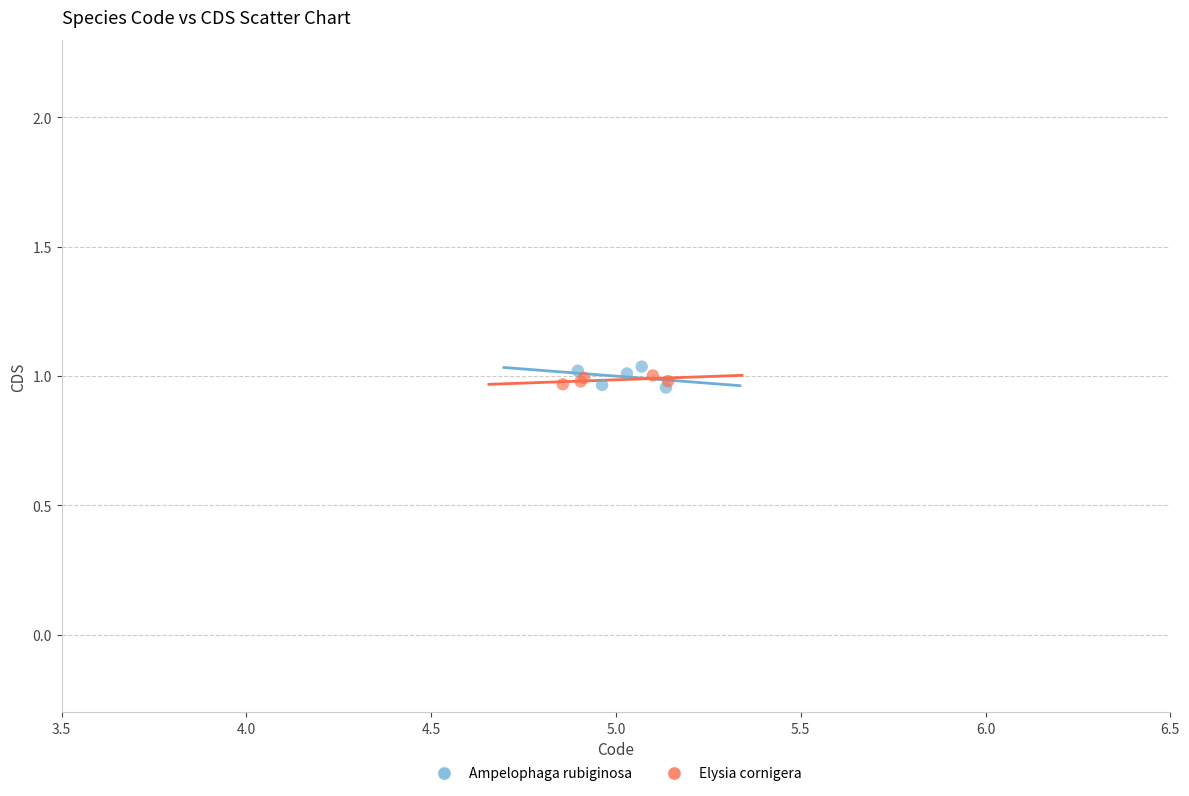

Which series contains the highest Y value?

Ampelophaga rubiginosa